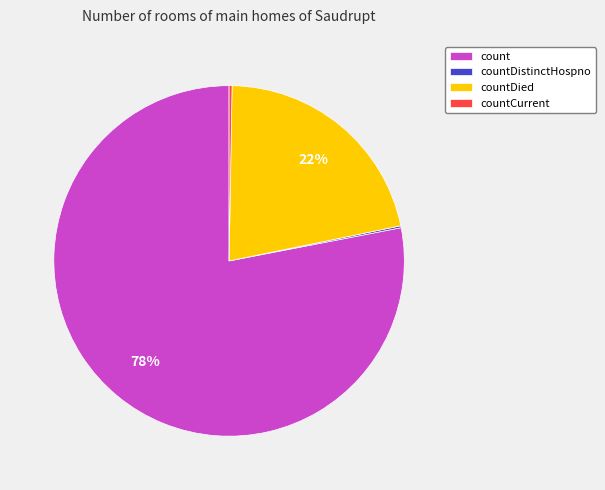

True or false: count accounts for 78% of the total.

True